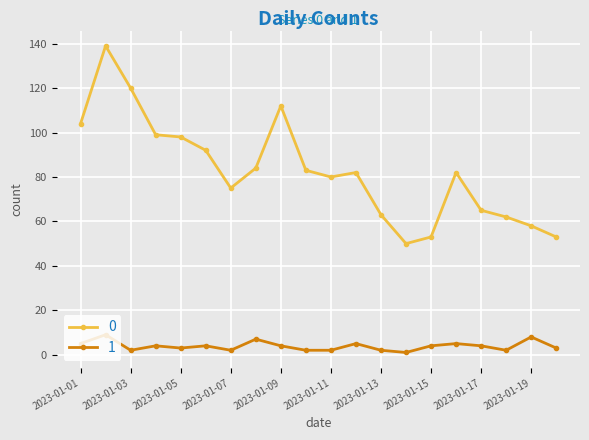

True or false: 1 and 0 cross at least once.

False